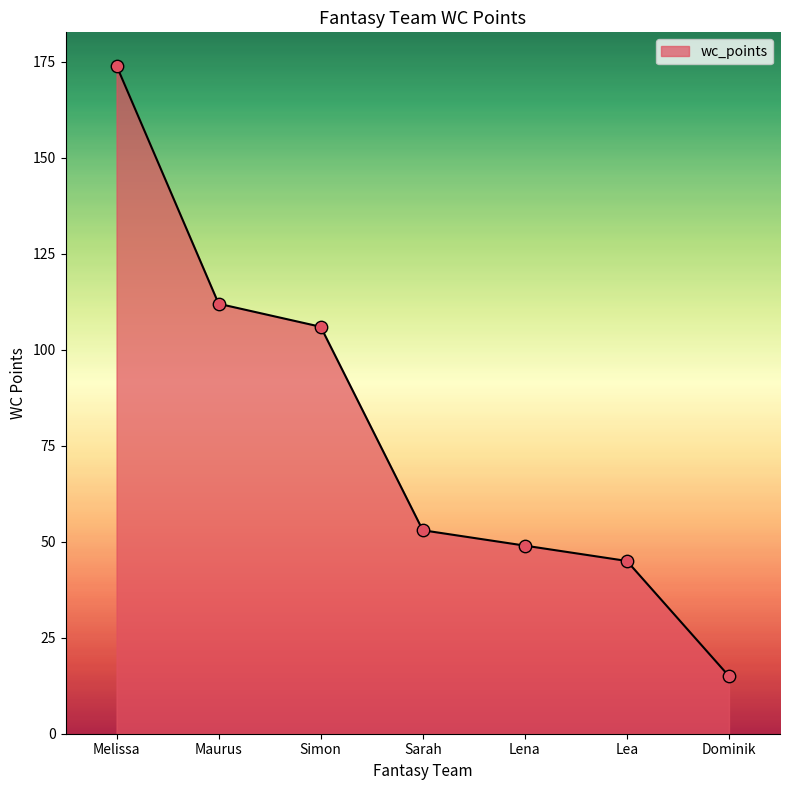

Which has a higher value, Sarah or Lea?

Sarah